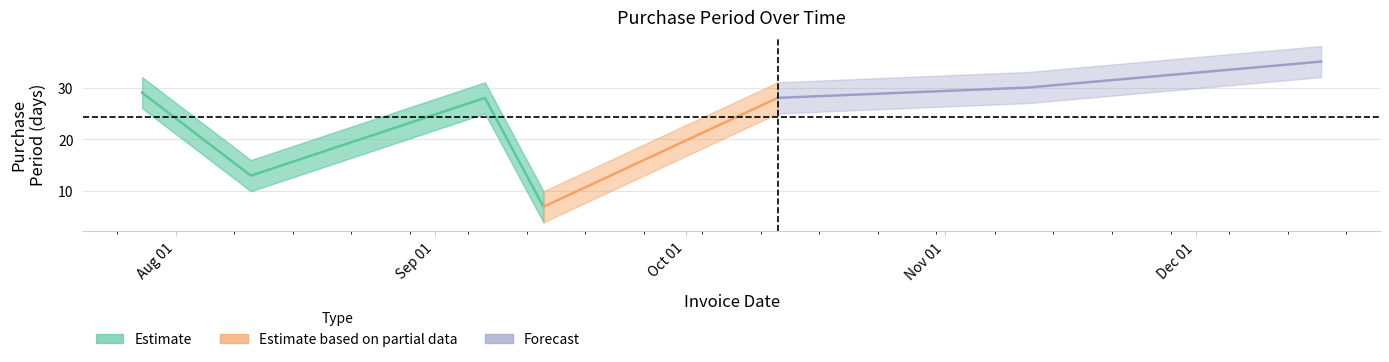

True or false: the data shows 17 at 2016-10-12.

False